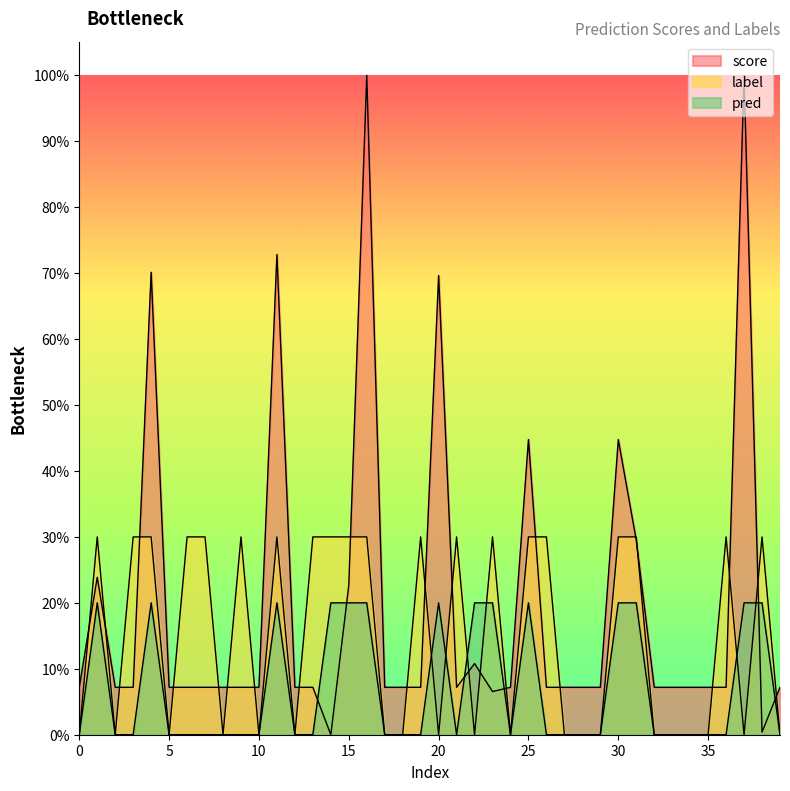

Which label corresponds to the smallest value in the chart?

14